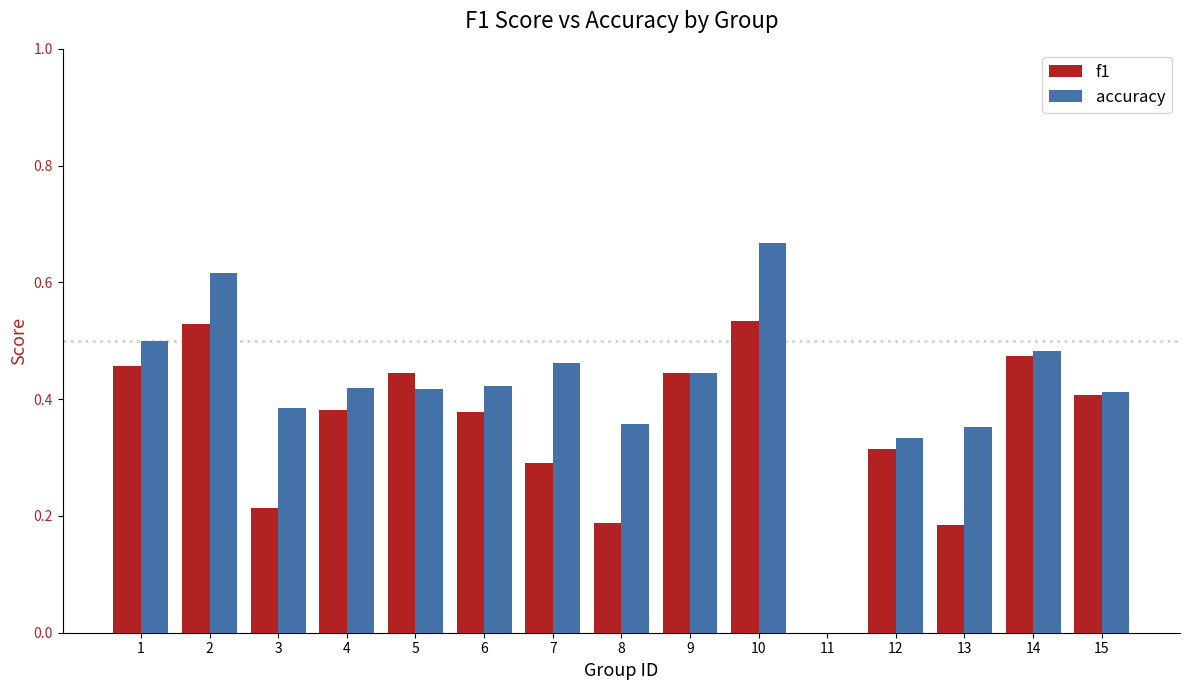

Which series changed the most between 8 and 9?

f1